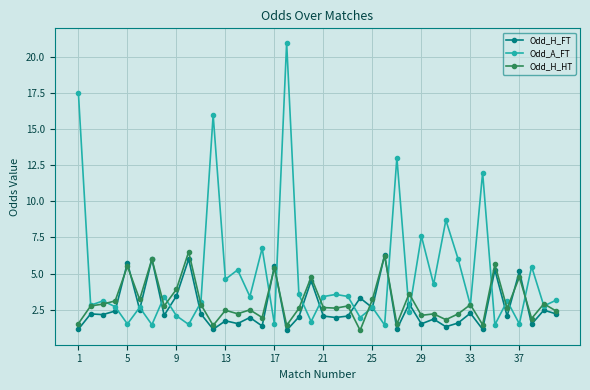

What is the minimum value for Odd_A_FT?

1.4